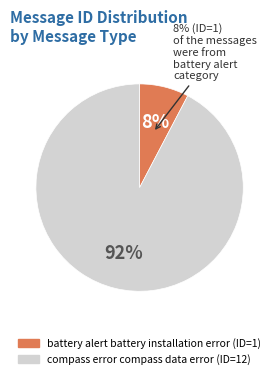

The compass error compass data error slice represents 92% of the pie. True or false?

True